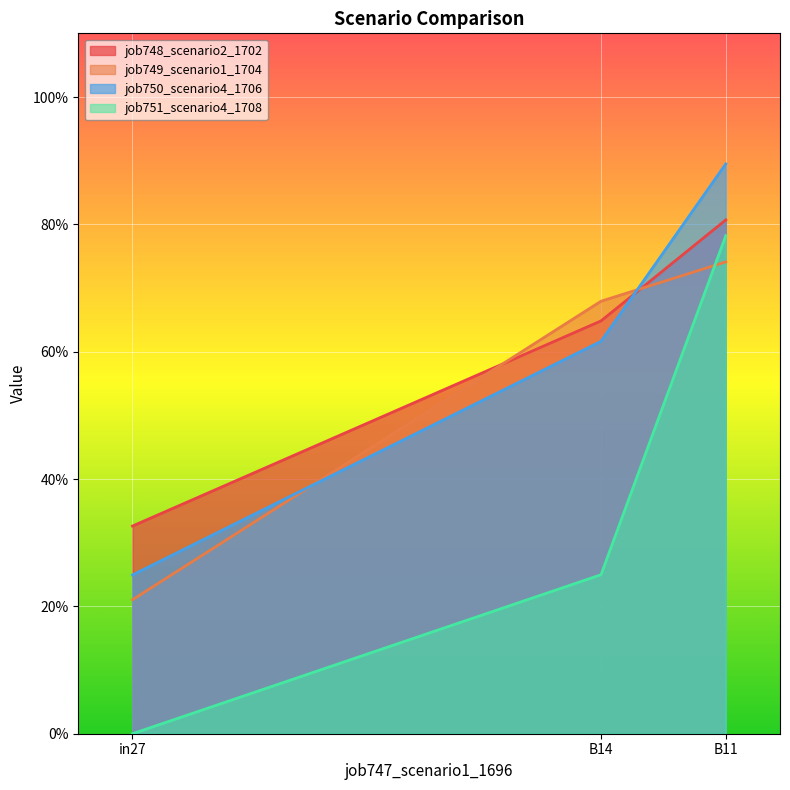

Which label corresponds to the largest value in the chart?

B11